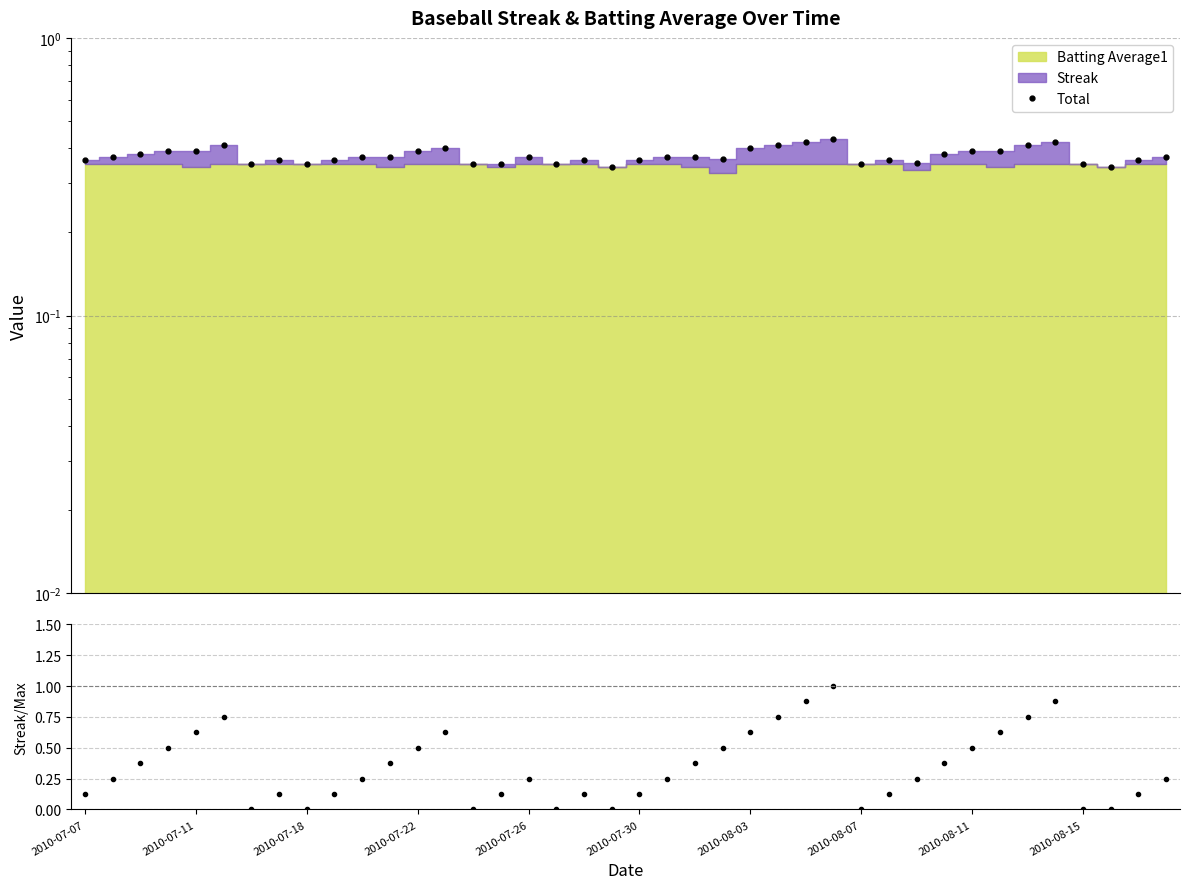

Reading left to right, what are all the values shown in this chart?

Total: 0.4	0.4	0.4	0.4	0.4	0.4	0.4	0.4	0.4	0.4	0.4	0.4	0.4	0.4	0.4	0.4	0.4	0.4	0.4	0.3	0.4	0.4	0.4	0.4	0.4	0.4	0.4	0.4	0.4	0.4	0.4	0.4	0.4	0.4	0.4	0.4	0.4	0.3	0.4	0.4
Streak / Max: 0.1	0.2	0.4	0.5	0.6	0.8	0.0	0.1	0.0	0.1	0.2	0.4	0.5	0.6	0.0	0.1	0.2	0.0	0.1	0.0	0.1	0.2	0.4	0.5	0.6	0.8	0.9	1.0	0.0	0.1	0.2	0.4	0.5	0.6	0.8	0.9	0.0	0.0	0.1	0.2